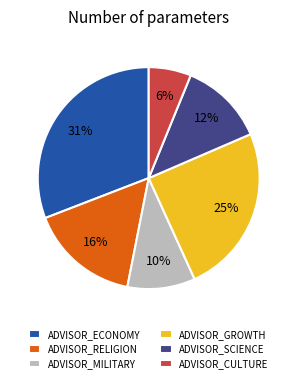

To the nearest percent, what is the combined percentage of ADVISOR_RELIGION and ADVISOR_SCIENCE?

28%